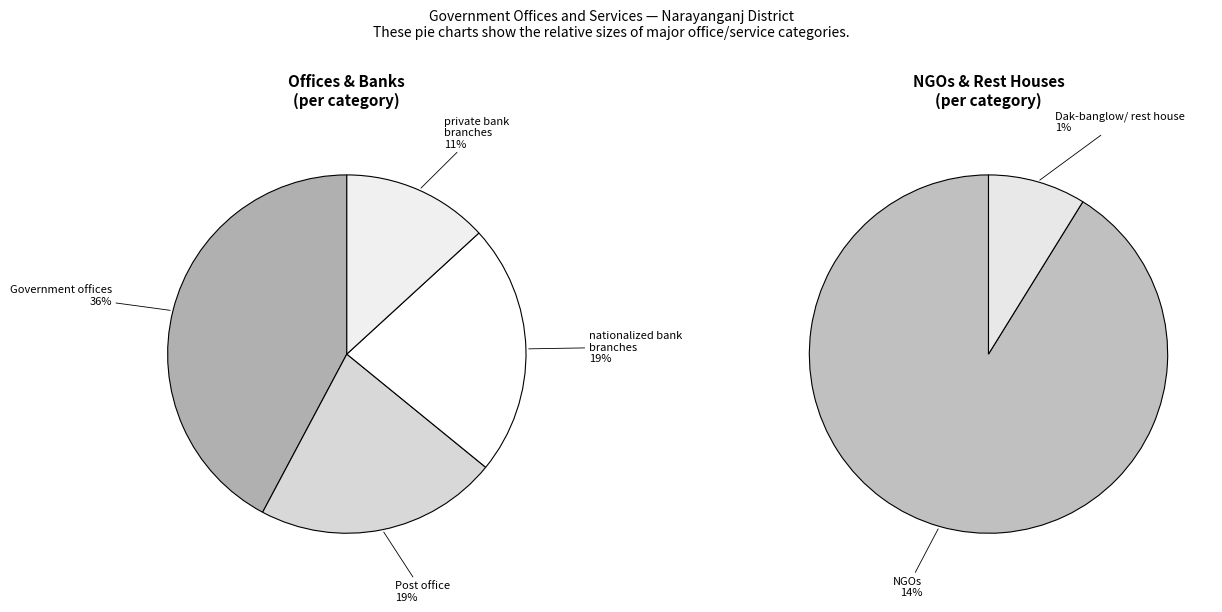

Does Narayanganj Sadar account for over 50% of the chart?

No